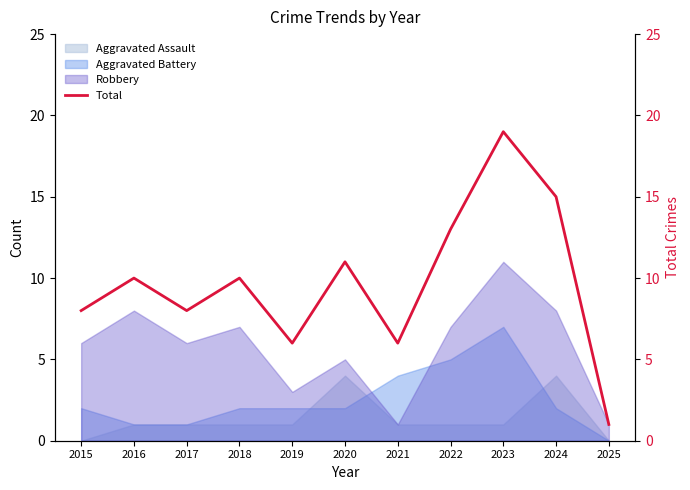

True or false: there are more than 2 points higher than both neighbors.

True